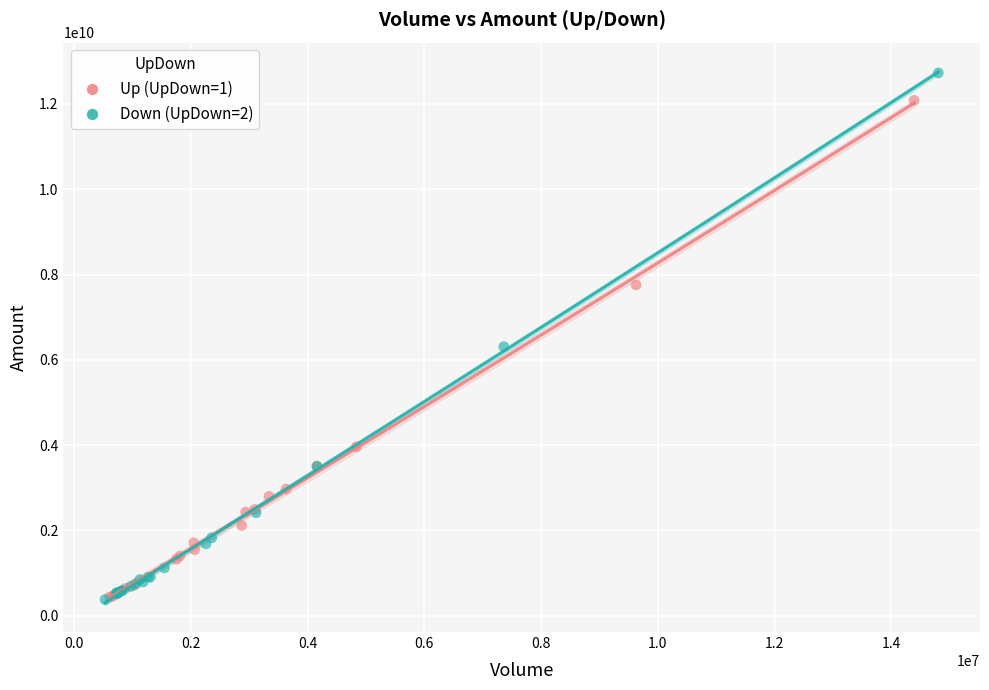

Which series contains the highest Y value?

Down (UpDown=2)